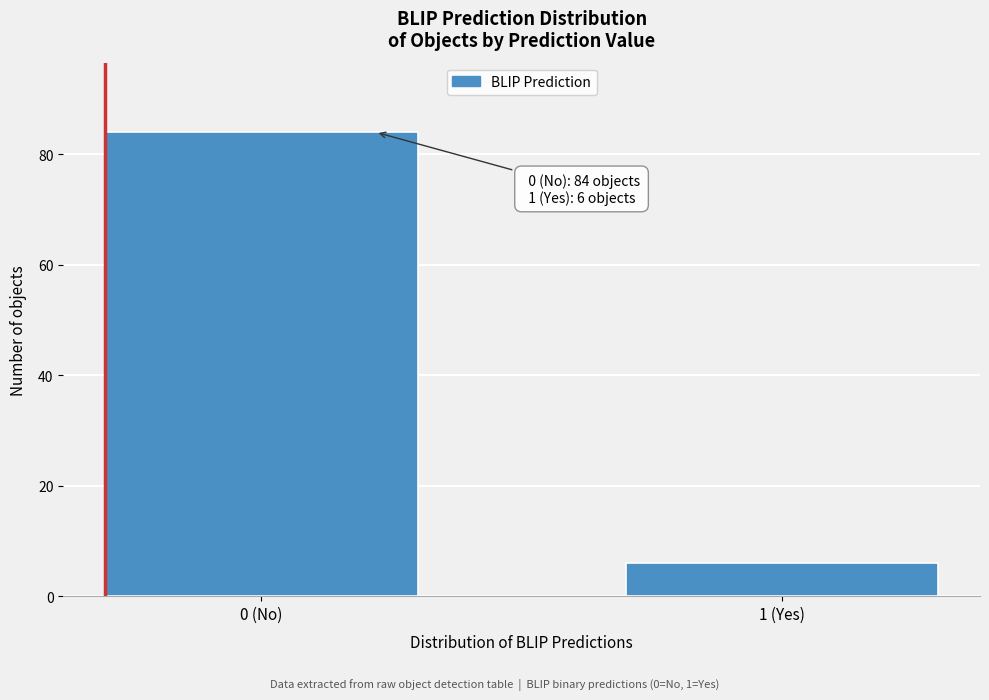

Reading right to left, transcribe all the data shown in this chart.

1 (Yes)=6	0 (No)=84